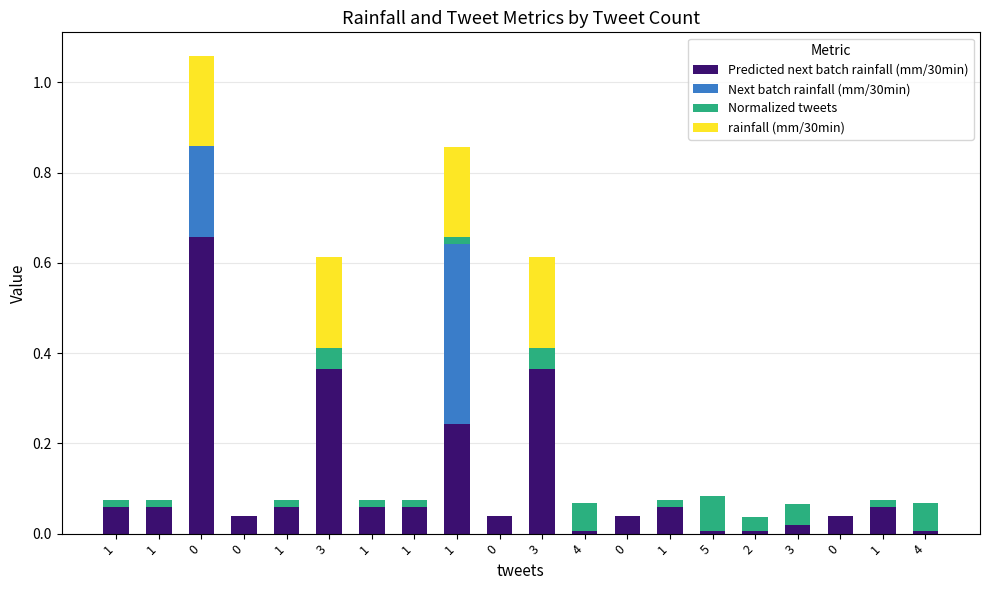

What are all the series names shown in the legend?

Predicted next batch rainfall (mm/30min), Next batch rainfall (mm/30min), Normalized tweets, rainfall (mm/30min)